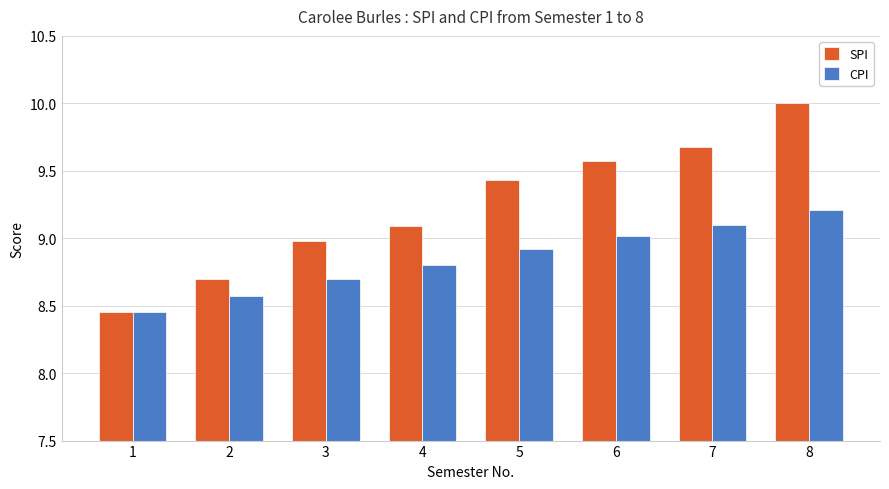

What is the average value of the CPI series?

8.8